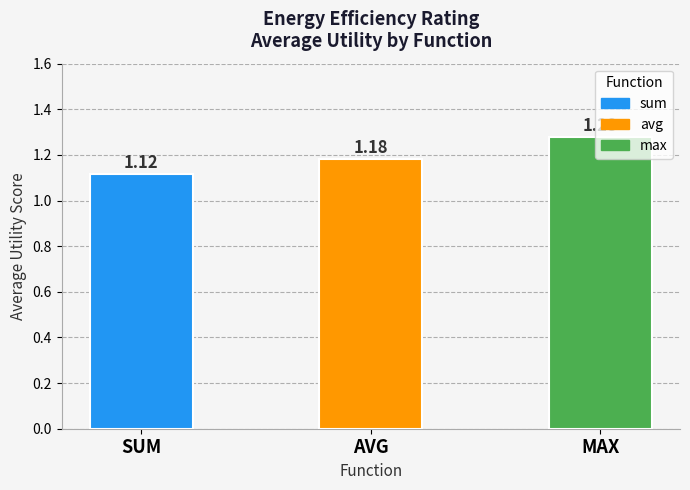

Does the chart contain stacked bars?

No